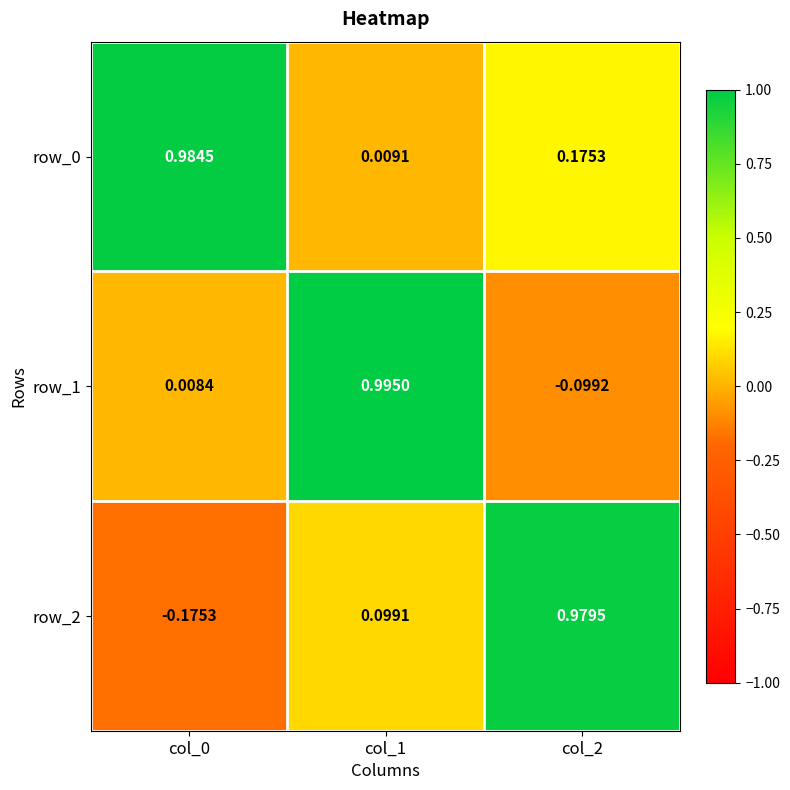

At how many categories does at least one series exceed 0?

3